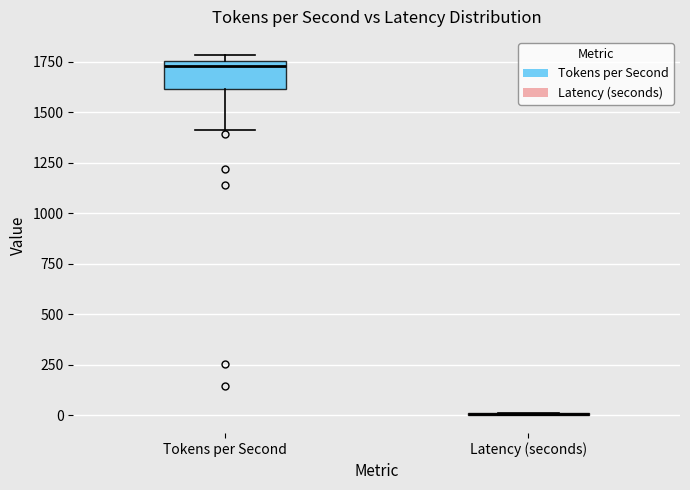

Reading left to right, transcribe this box plot: for each box, give where its median line is, the range the box spans, and where its two whiskers end, as read against the y-axis. The values are not printed on the chart, so give them approximately, as read against the axis.

Tokens per Second: median 1750 (just below the box's upper edge), box 1600 to 1750, whiskers 1400 to 1800
Latency (seconds): box collapsed to a line at 0, whiskers 0 to 0